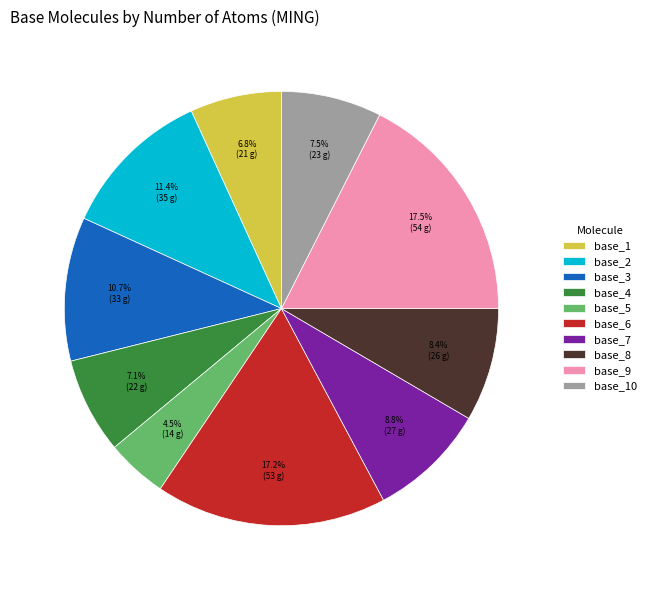

Which has a higher value, base_4 or base_5?

base_4